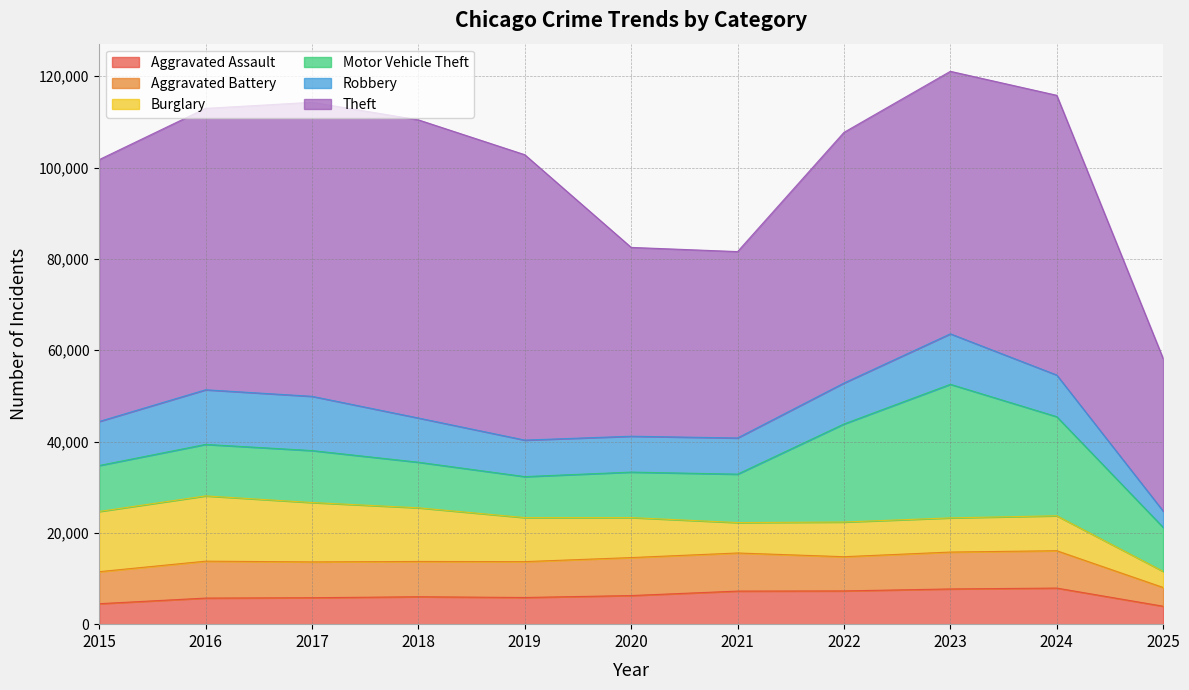

What is the difference between the maximum and minimum values in the Theft series?

31872